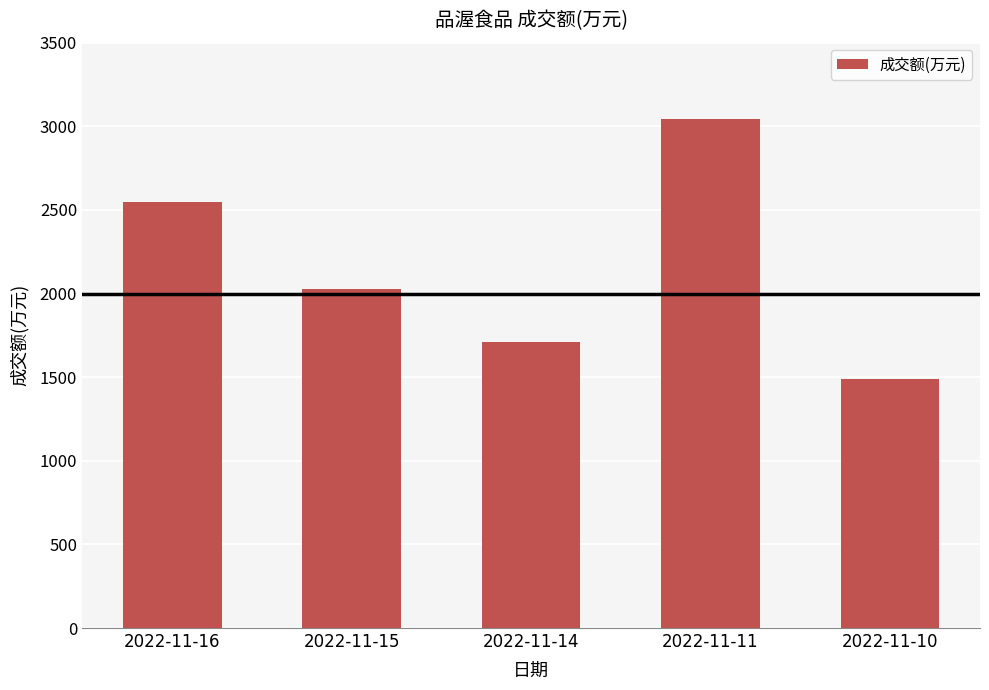

The chart shows a value of 1490 at 2022-11-10. True or false?

True